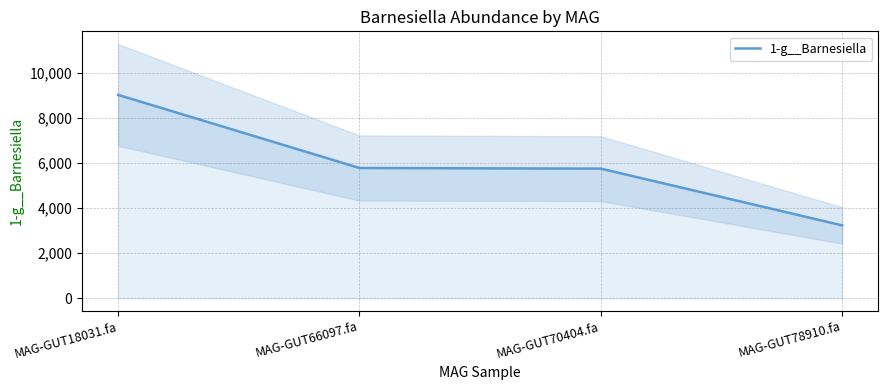

What is the value of the 3rd point from the left?

5755.9